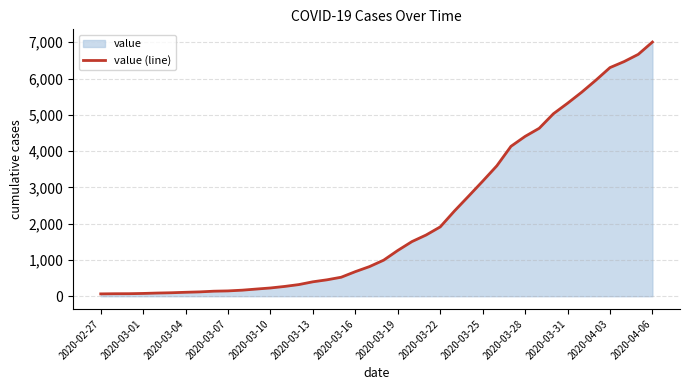

What is the difference between the maximum and minimum values?

6940